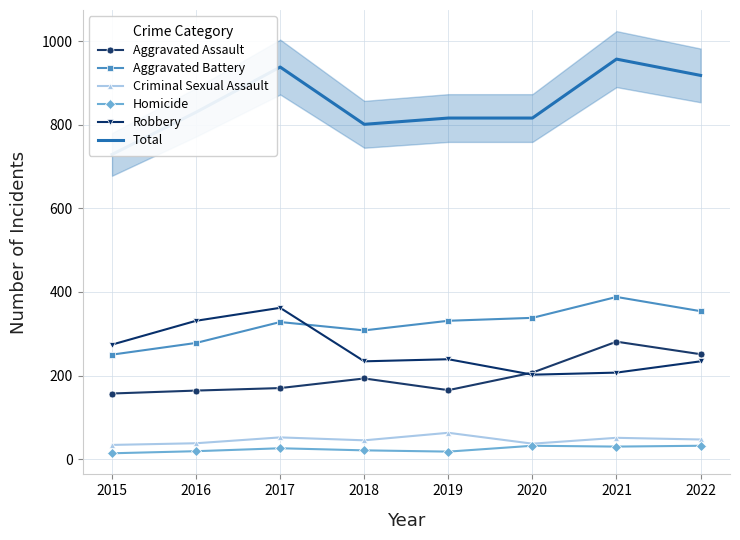

True or false: Aggravated Battery has more than 2 points higher than both neighbors.

False